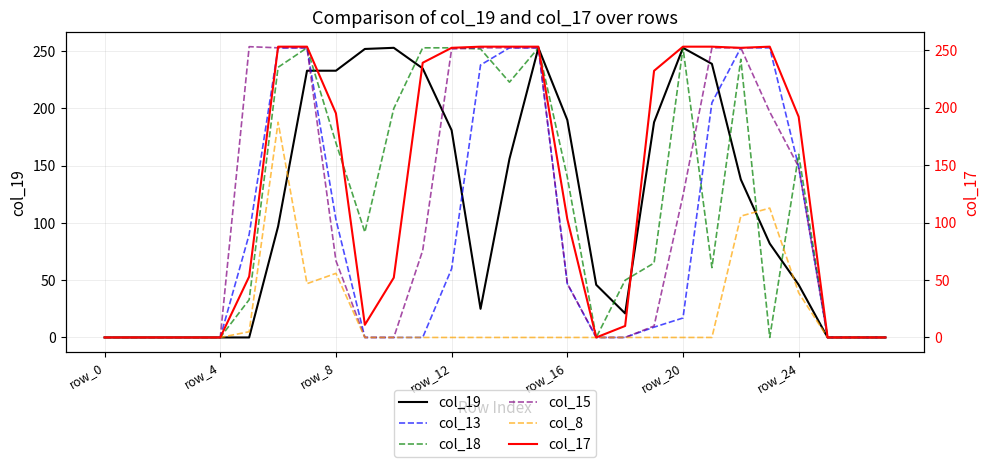

The value of col_18 at row_20 is 338. True or false?

False